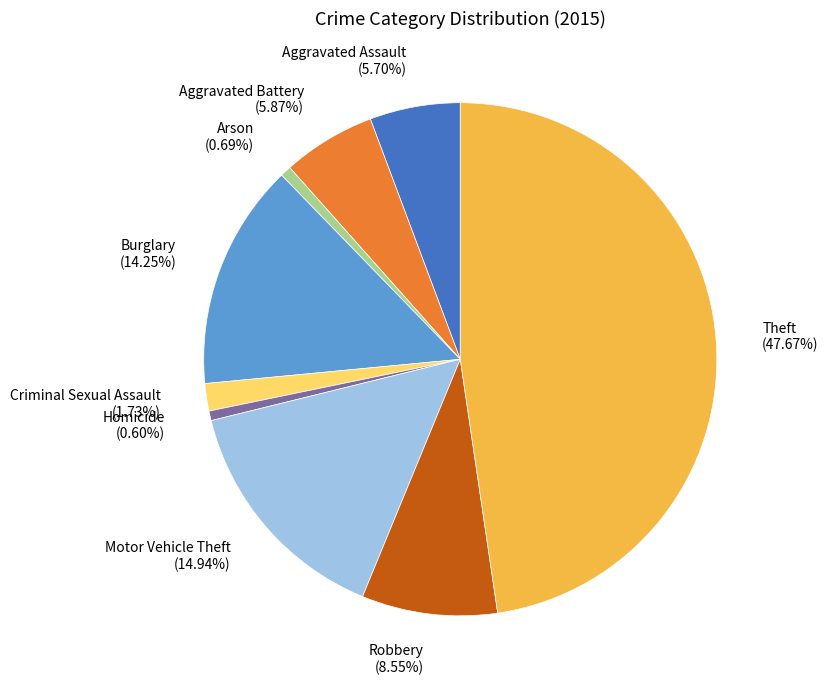

Between Robbery and Burglary, which is larger?

Burglary